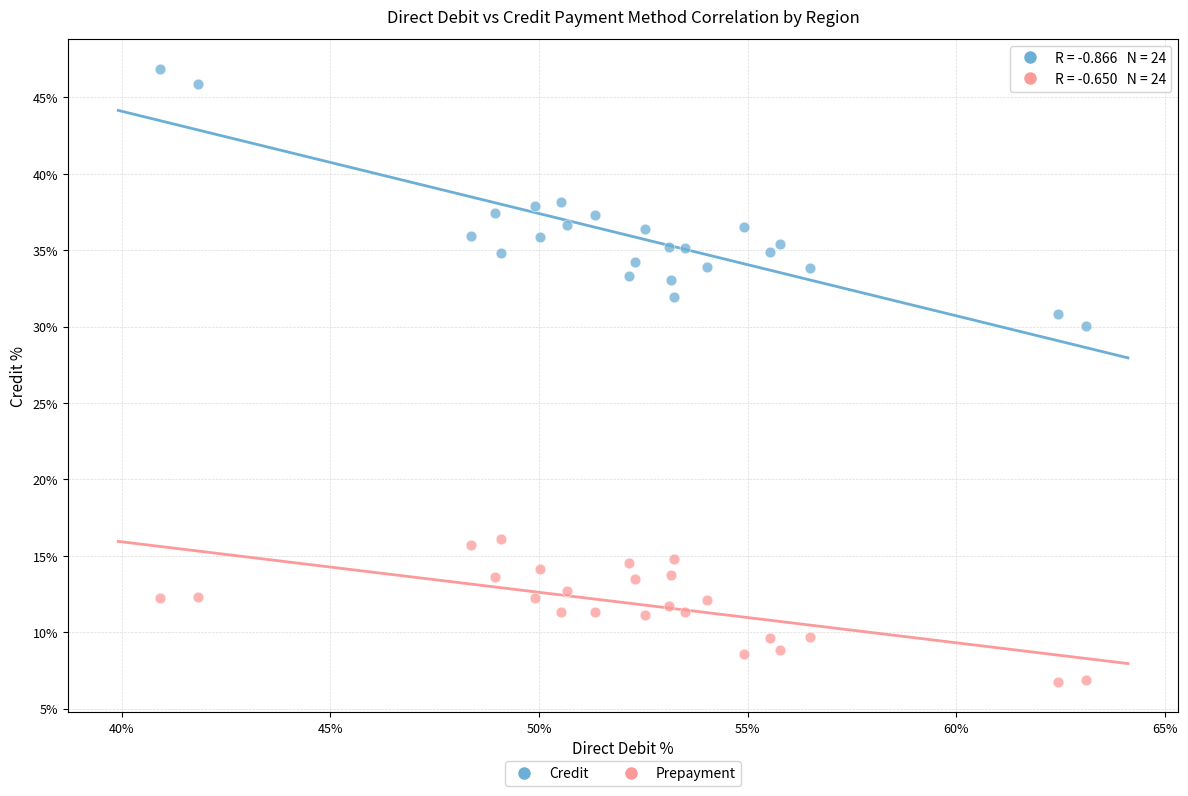

Across all data points, what is the range of Y values (max minus min)?

40.1